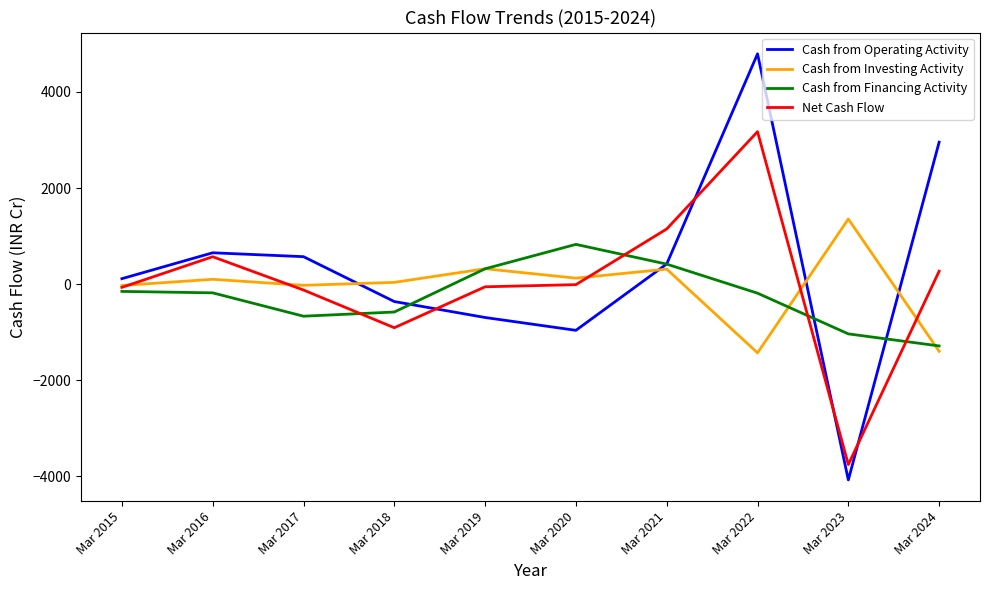

Rank the series by their maximum value, from highest to lowest.

Cash from Operating Activity, Net Cash Flow, Cash from Investing Activity, Cash from Financing Activity